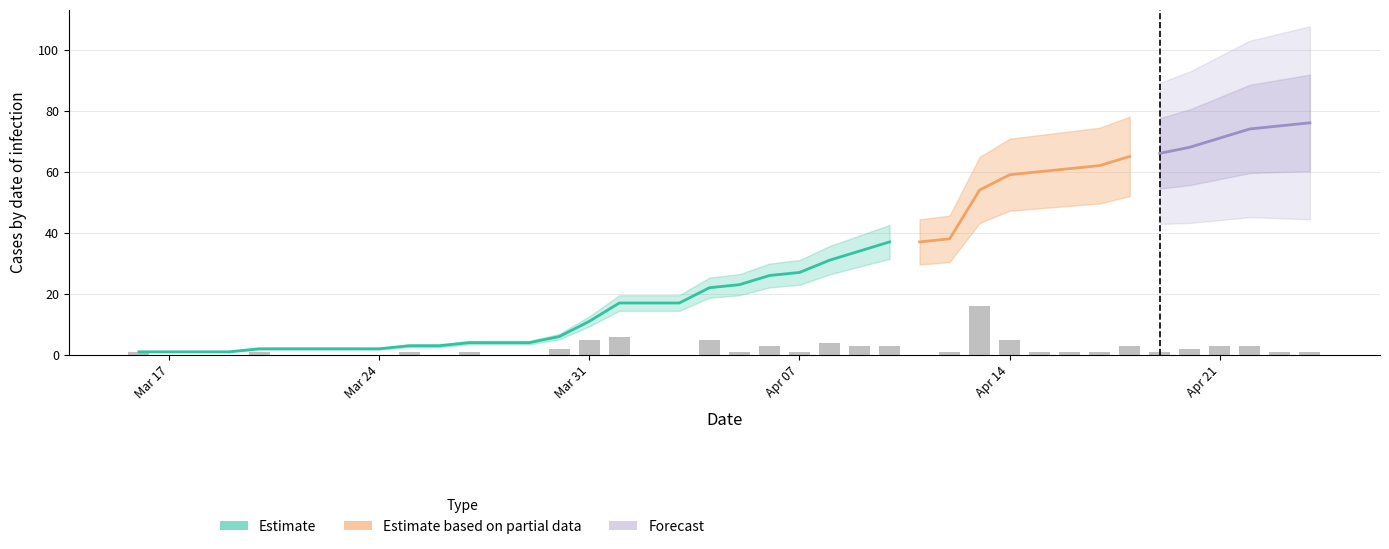

Does the chart contain any negative values?

No